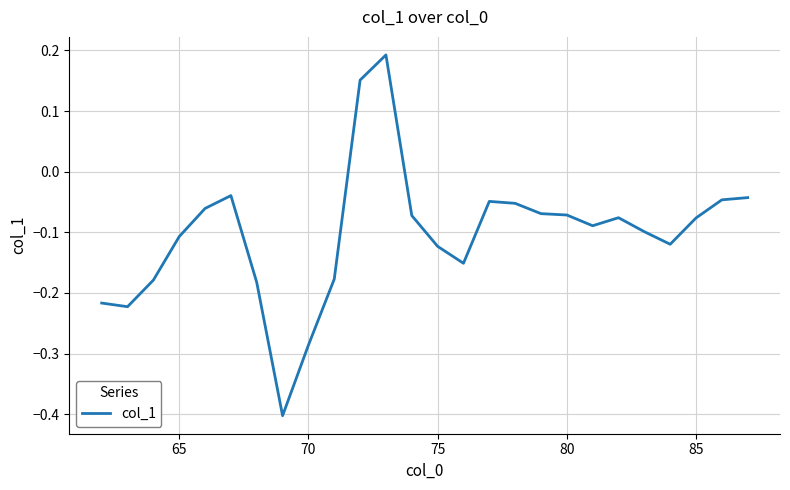

What is the smallest value displayed?

-0.4